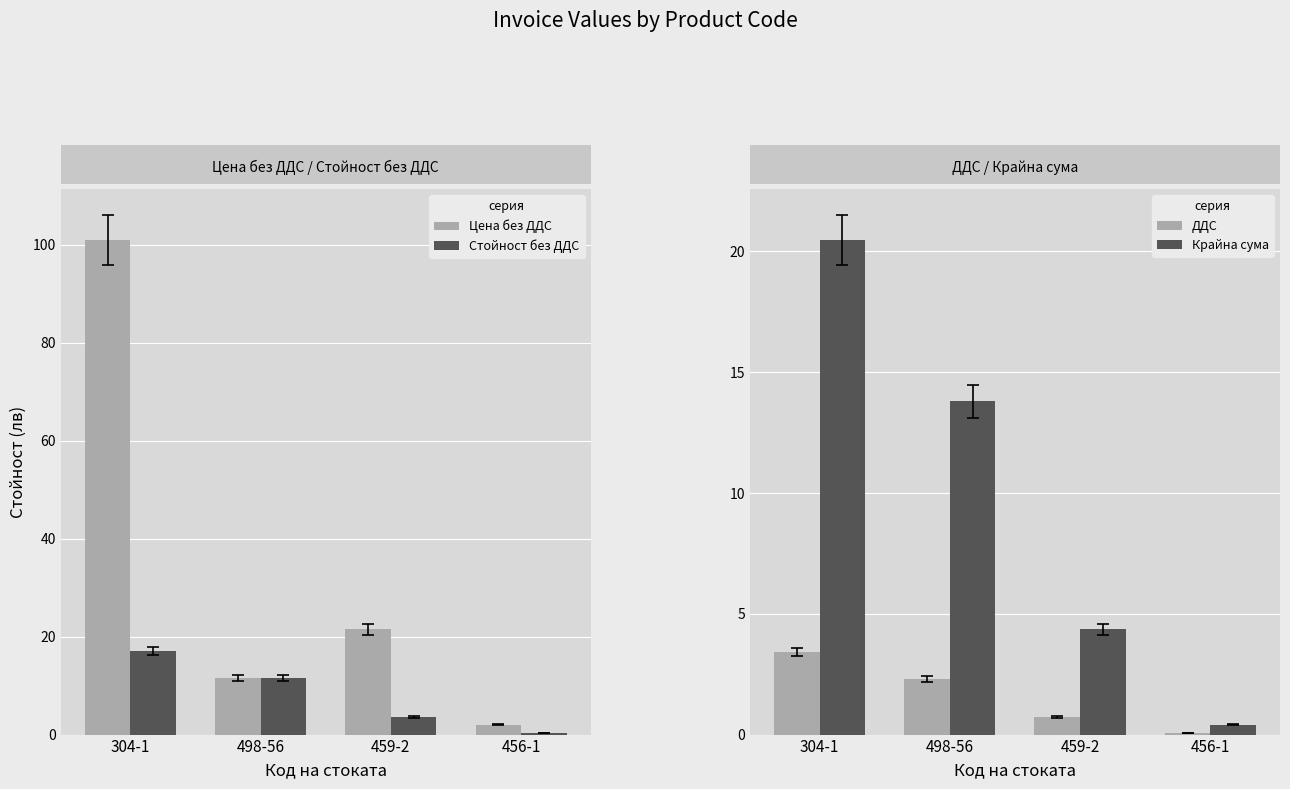

Which has a higher value, 304-1 or 459-2?

304-1